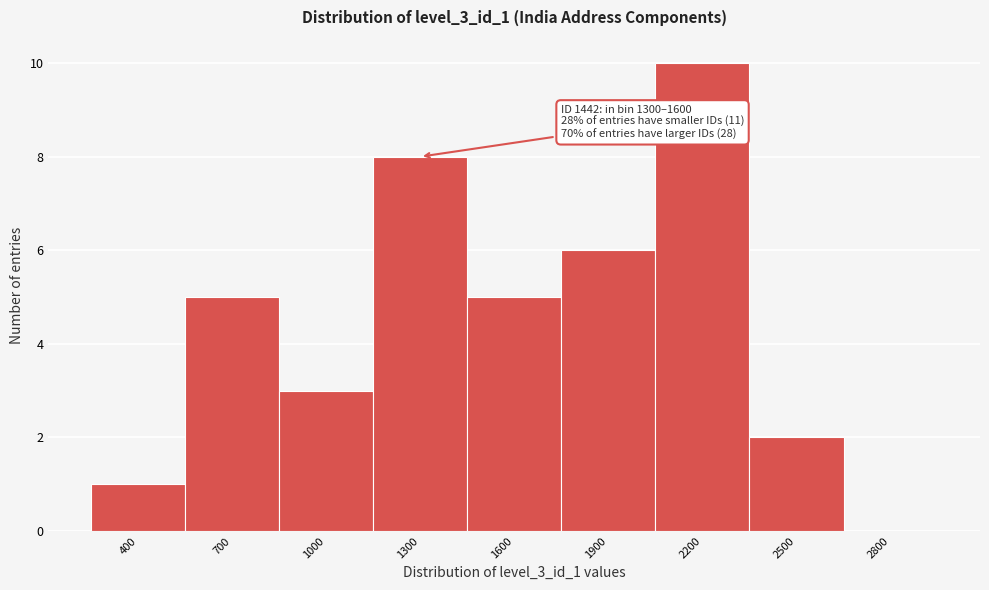

Reading right to left, transcribe all the data shown in this chart.

2800=0	2500=2	2200=10	1900=6	1600=5	1300=8	1000=3	700=5	400=1